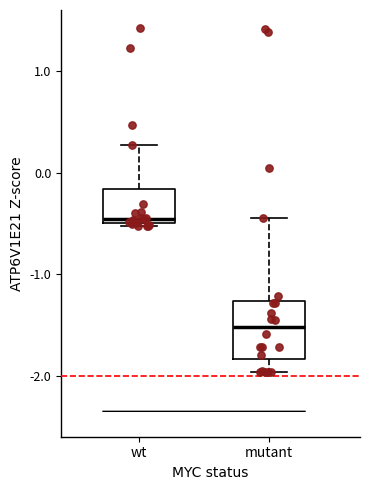

Reading left to right, transcribe this box plot: for each box, give where its median line is, the range the box spans, and where its two whiskers end, as read against the y-axis. The values are not printed on the chart, so give them approximately, as read against the axis.

wt: median -0.5 (just above the box's lower edge), box -0.5 to -0.2, whiskers -0.5 to 0.3
mutant: median -1.5, box -1.8 to -1.3, whiskers -2.0 to -0.4